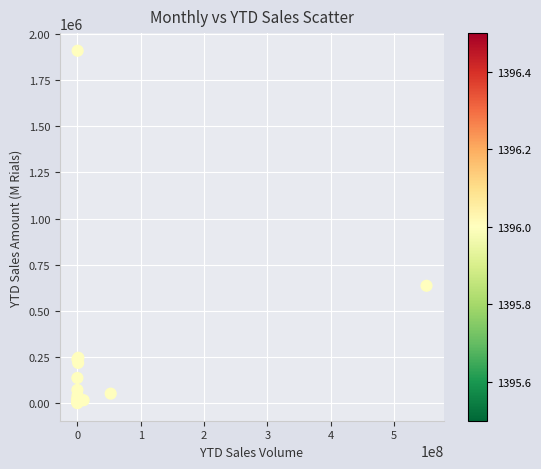

What Y value in the scatter plot is closest to 954924?

636733